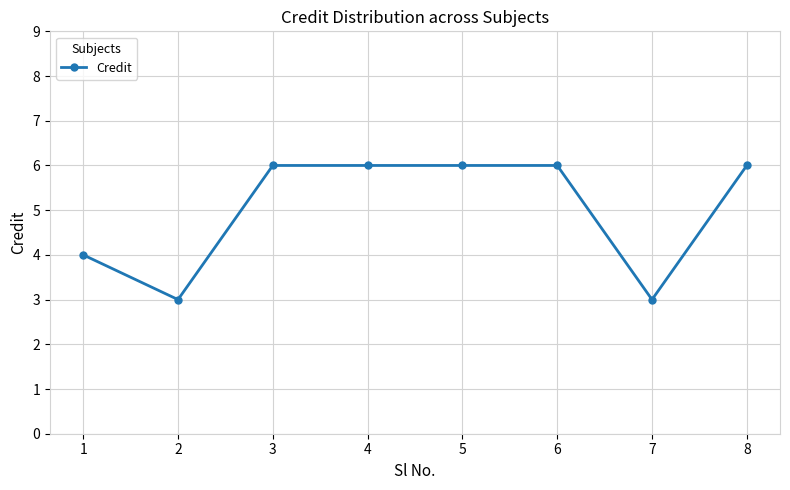

True or false: there are more than 2 points higher than both neighbors.

False